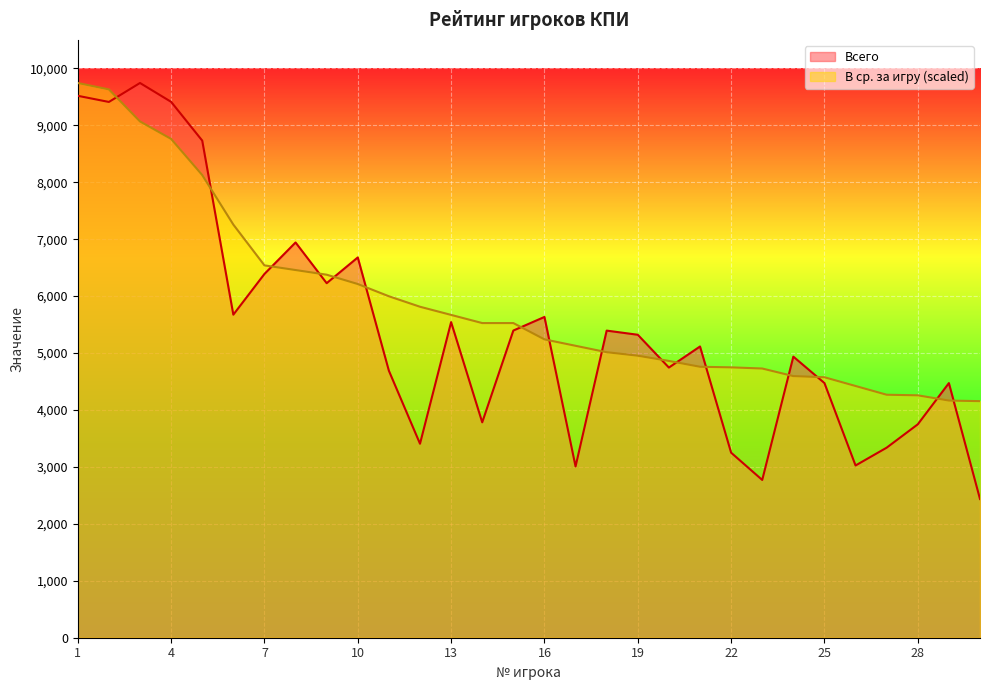

What is the sum of all Всего values?

163209.0